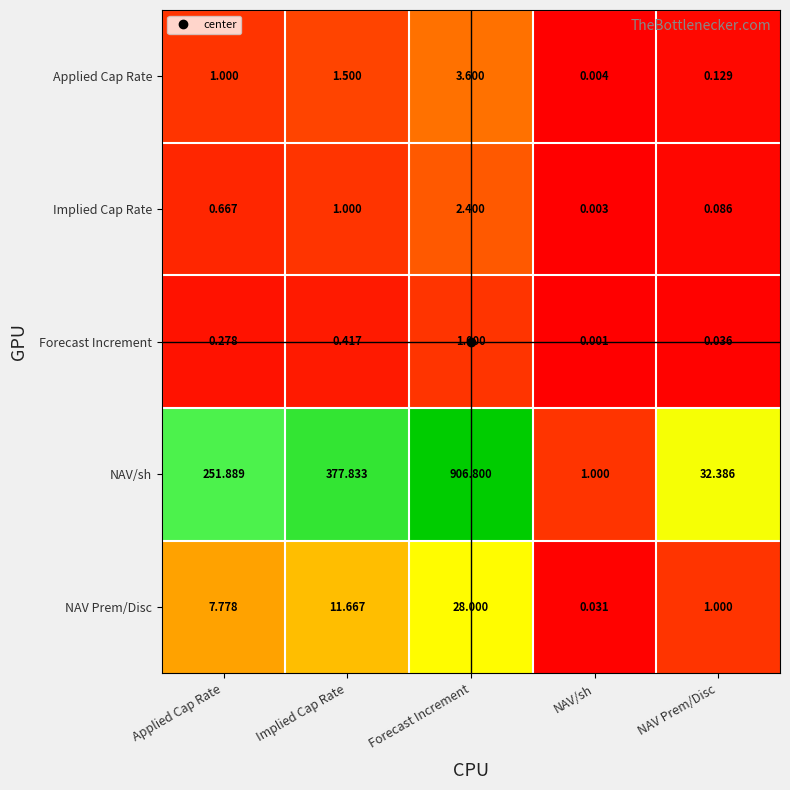

At which label does Forecast Increment reach its minimum?

NAV/sh